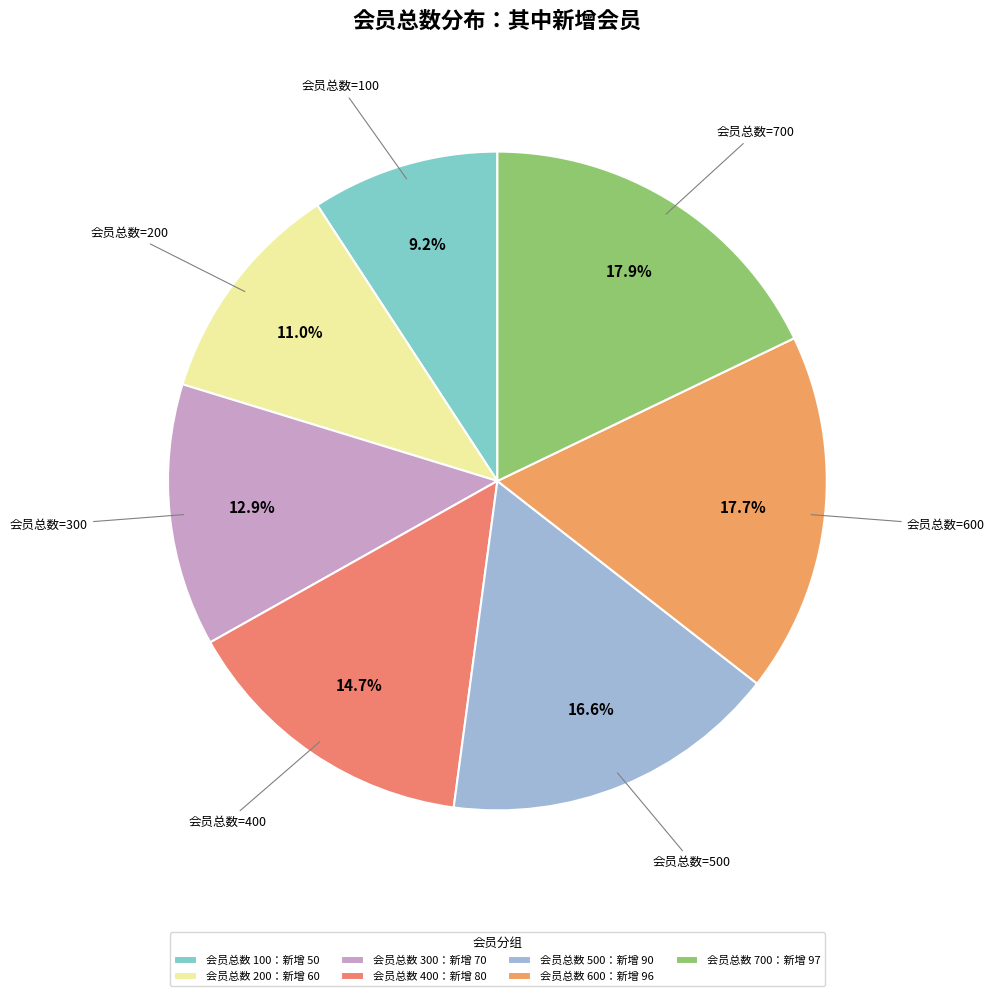

How many slices are in this pie chart?

7